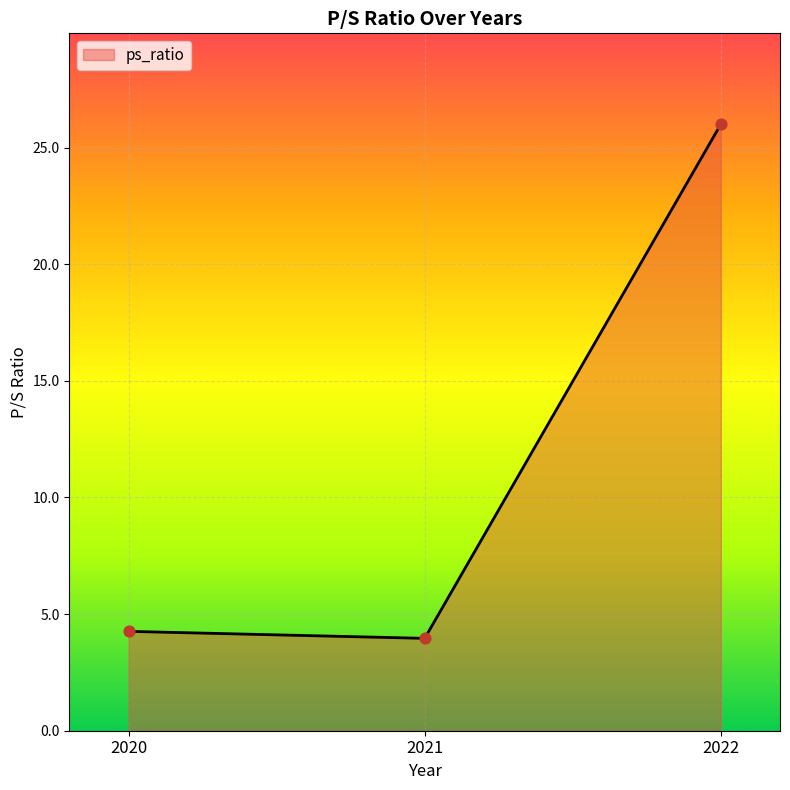

What is the change in value from 2020 to 2022?

+21.7